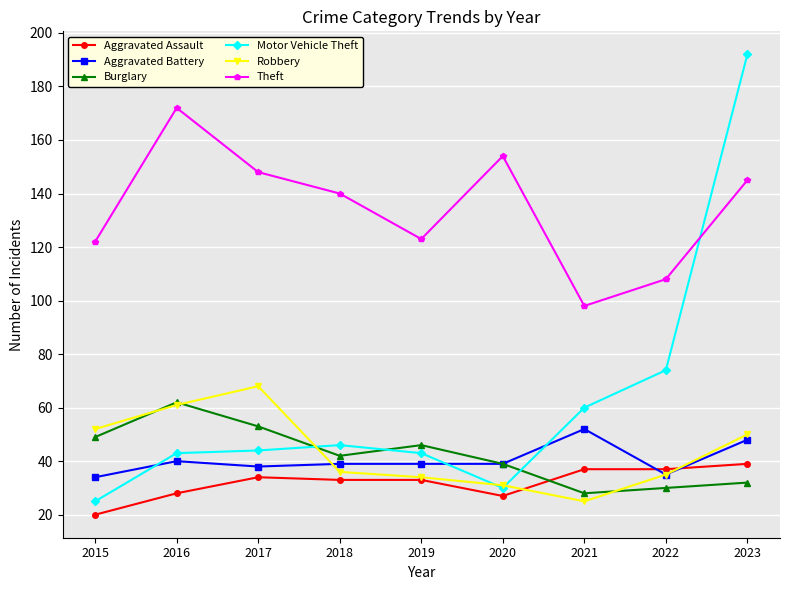

Is this an area chart (filled region under the line)?

No